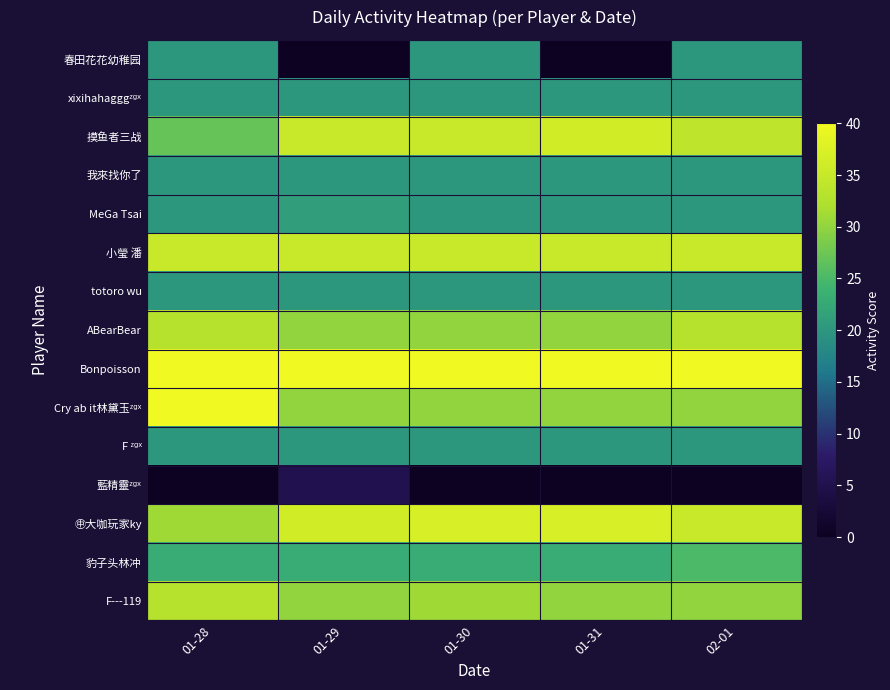

Count the number of categories in the chart.

5